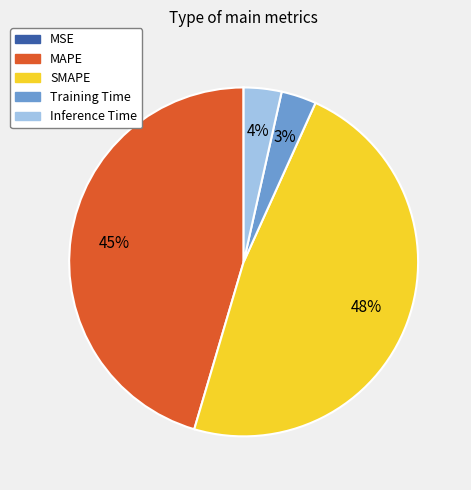

To the nearest percent, what is the combined percentage of Inference Time and Training Time?

7%